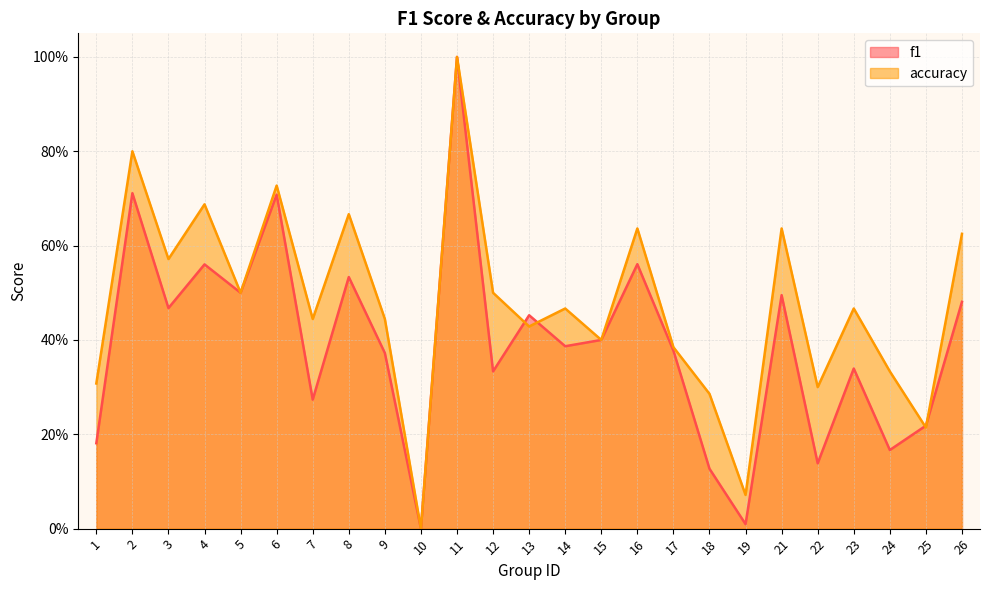

Where is f1 nearest to the value 0?

10